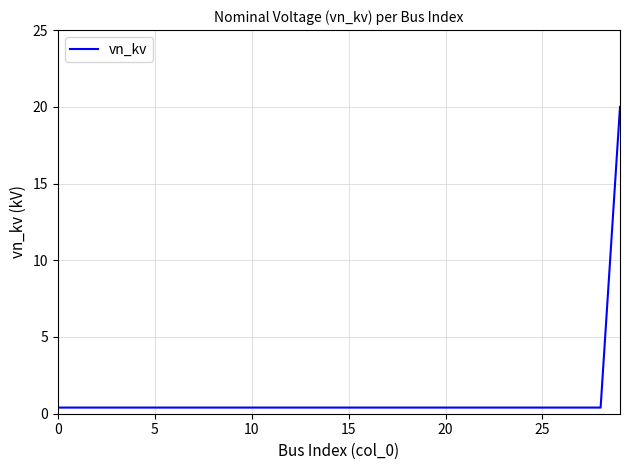

What is the maximum value shown in the chart?

20.0